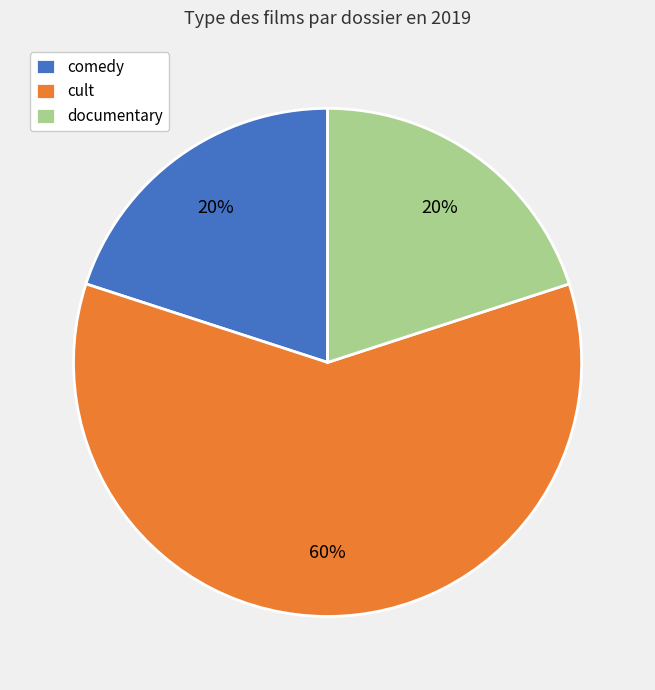

Do cult and documentary together represent more than half of the pie?

Yes